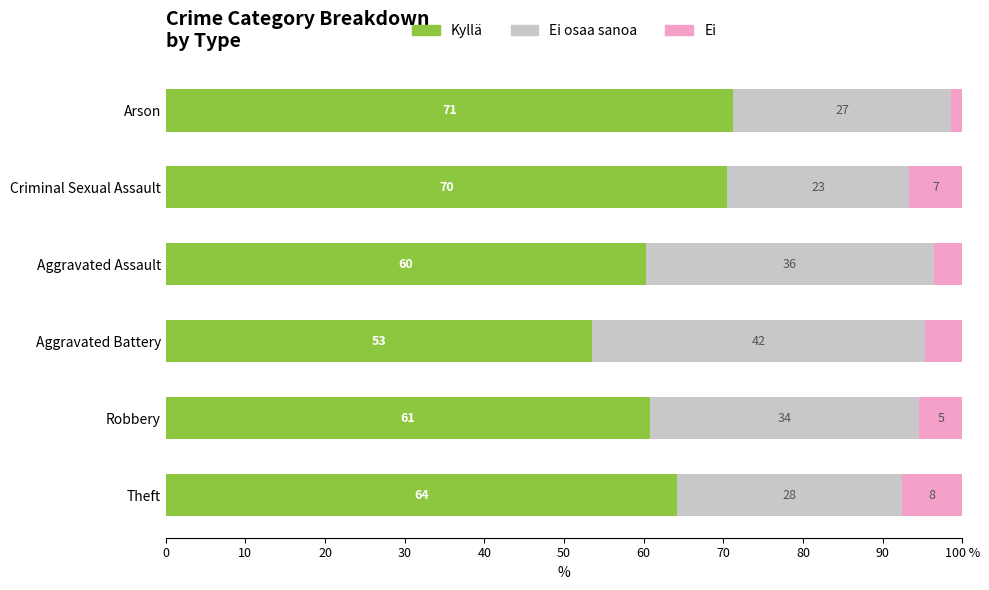

Reading left to right, list all the values displayed in this chart.

Kyllä: 0=64.2	10=60.8	20=53.5	30=60.2	40=70.5	50=71.2
Ei osaa sanoa: 0=28.3	10=33.8	20=41.9	30=36.1	40=22.9	50=27.4
Ei: 0=7.5	10=5.4	20=4.7	30=3.6	40=6.7	50=1.4